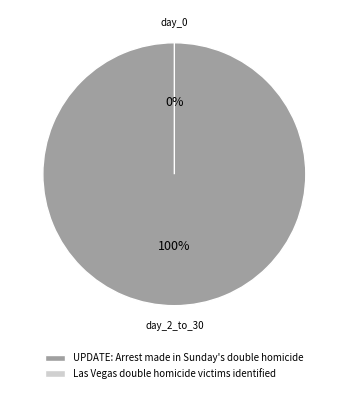

To the nearest percent, what is the combined percentage of UPDATE: Arrest made in Sunday's double homicide and Las Vegas double homicide victims identified?

100%